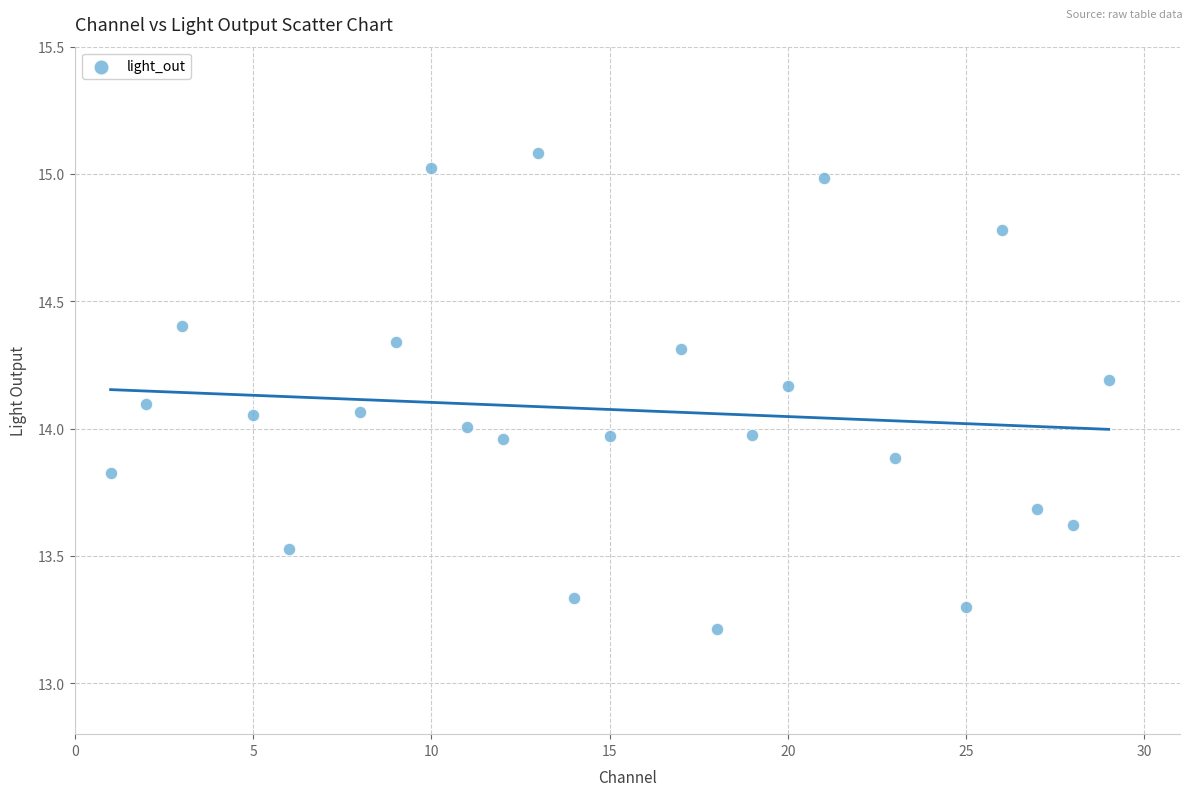

What is the range of Y values (max minus min)?

1.9